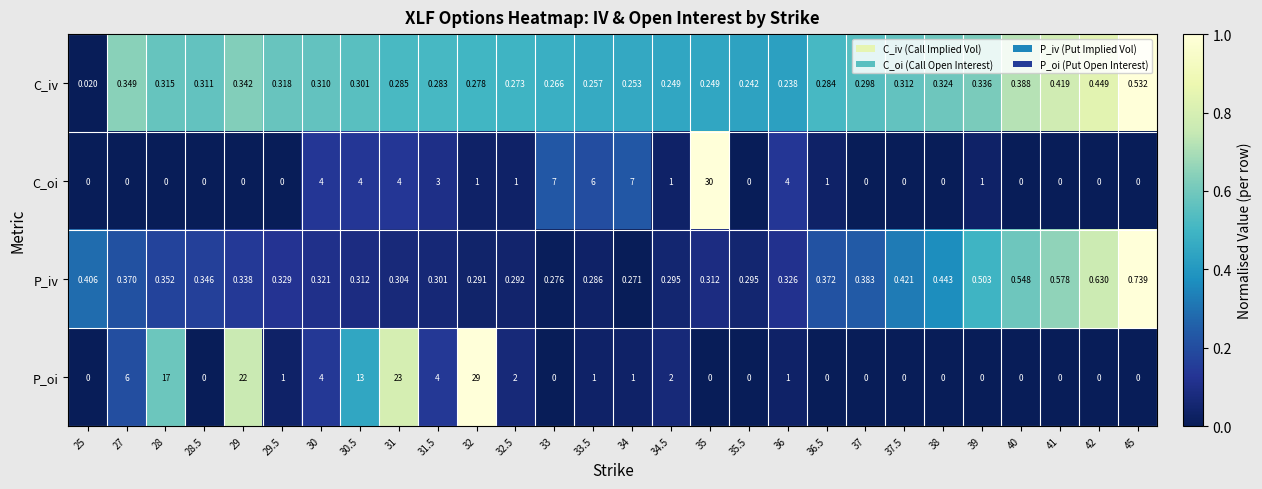

Is the value of C_oi at 38 greater than the value of C_iv at 36.5?

No